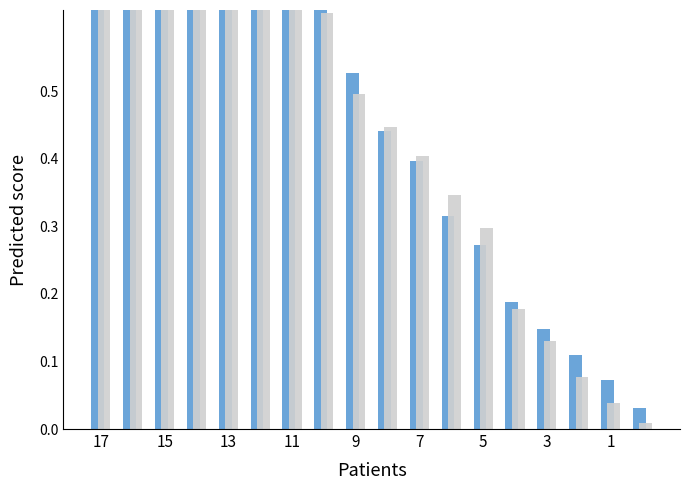

What is the average value of the PP khác series?

0.5